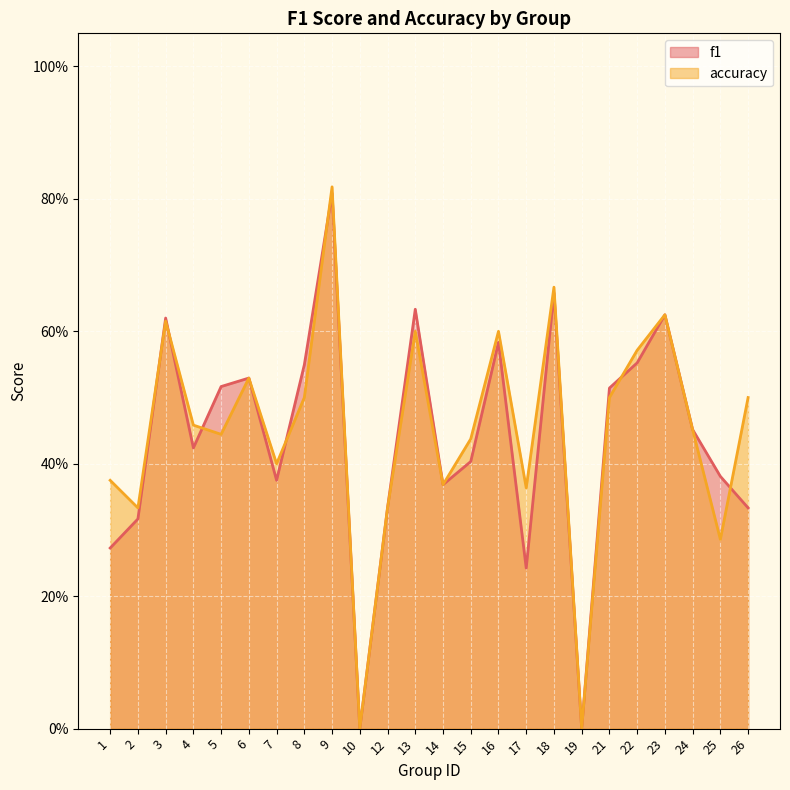

Is the value of accuracy at 5 greater than the value of f1 at 5?

No